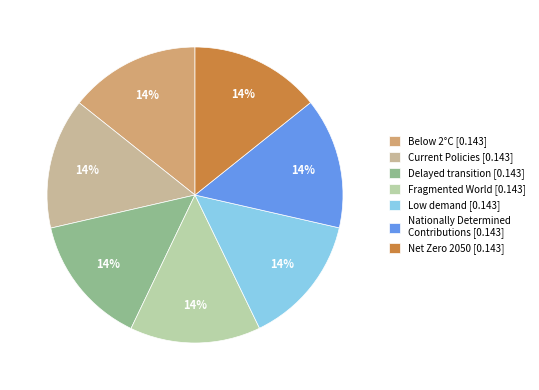

Is there a majority slice in this chart?

No